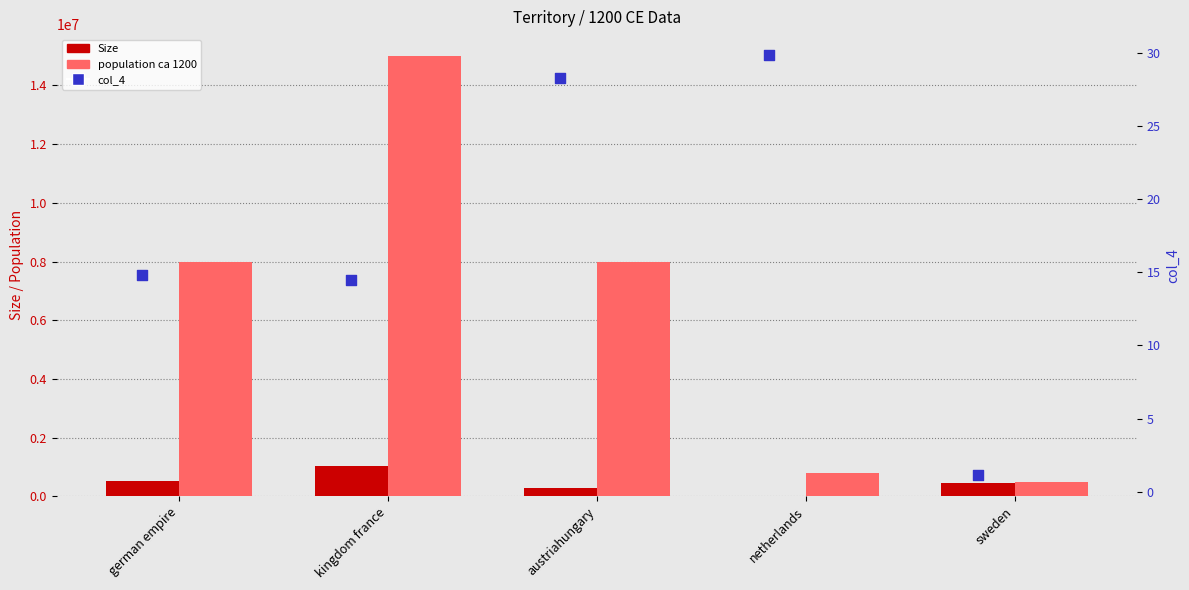

At which category is the sum across all series the highest?

kingdom france